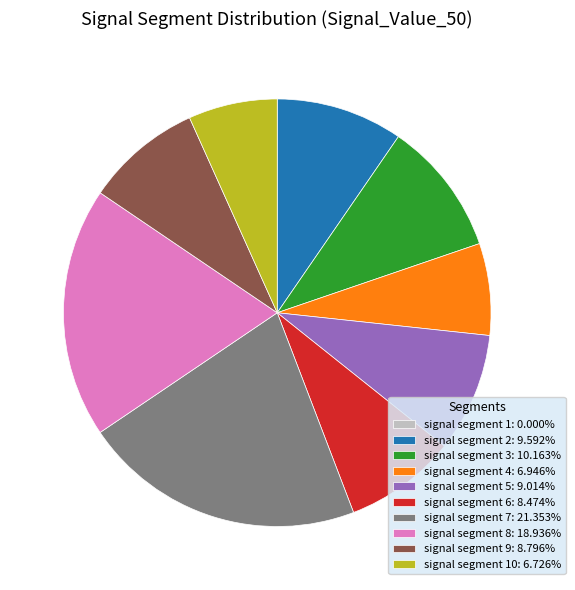

Does signal segment 6: 8.474% represent more than half of the total?

No